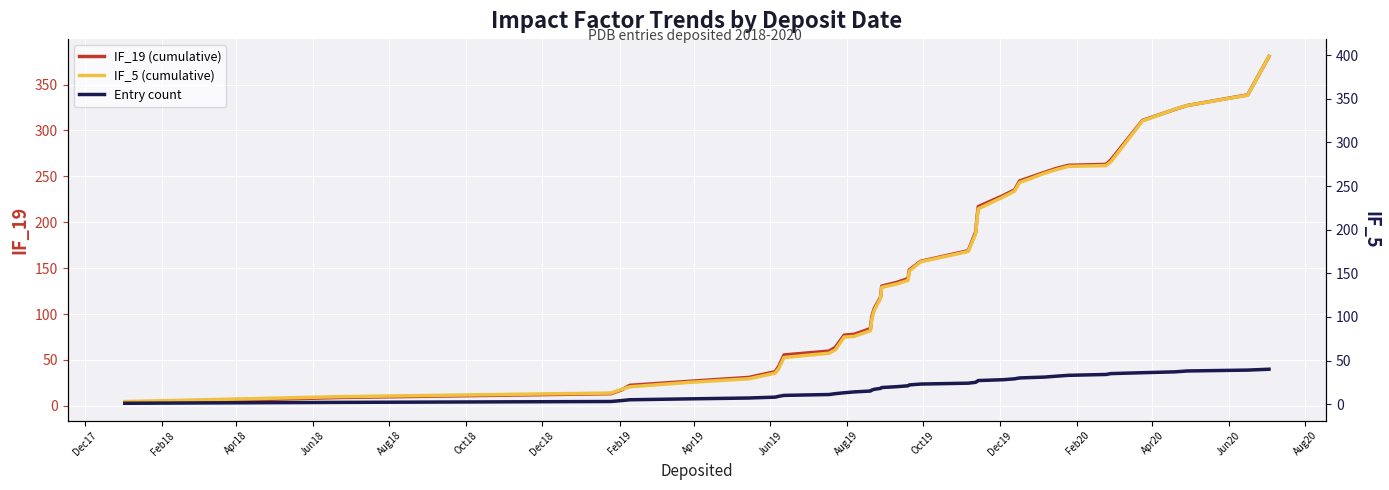

Does the chart display data point markers on the line(s)?

No